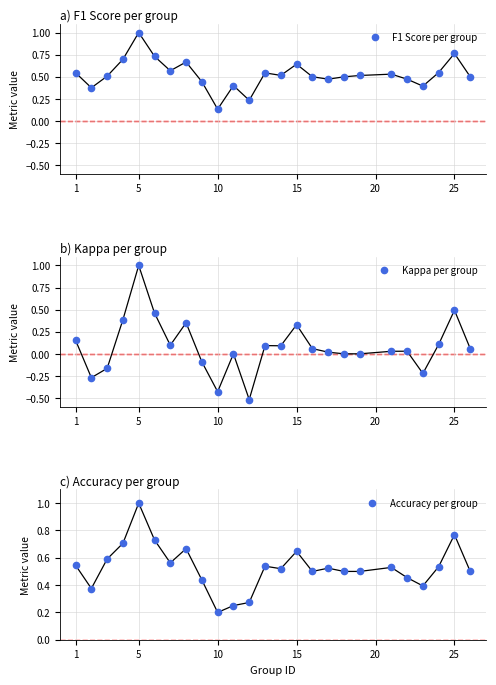

Reading left to right, what are all the values shown in this chart?

F1 Score per group: 0.5	0.4	0.5	0.7	1.0	0.7	0.6	0.7	0.4	0.1	0.4	0.2	0.5	0.5	0.6	0.5	0.5	0.5	0.5	0.5	0.5	0.4	0.5	0.8	0.5
Kappa per group: 0.2	-0.3	-0.2	0.4	1.0	0.5	0.1	0.4	-0.1	-0.4	0.0	-0.5	0.1	0.1	0.3	0.1	0.0	0.0	0.0	0.0	0.0	-0.2	0.1	0.5	0.1
Accuracy per group: 0.5	0.4	0.6	0.7	1.0	0.7	0.6	0.7	0.4	0.2	0.2	0.3	0.5	0.5	0.6	0.5	0.5	0.5	0.5	0.5	0.5	0.4	0.5	0.8	0.5